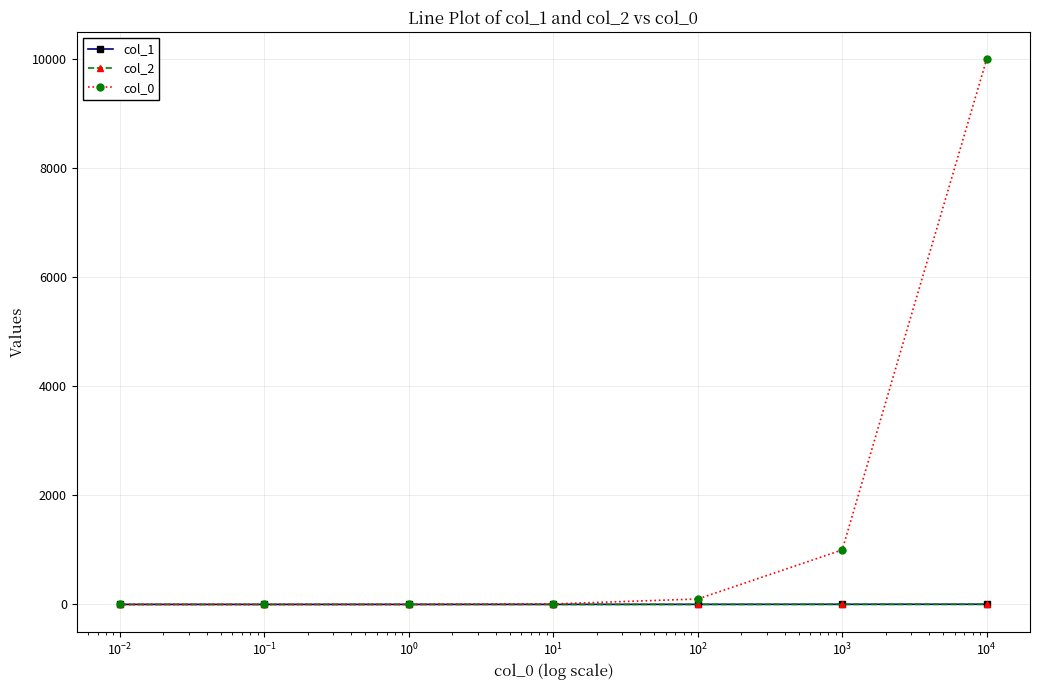

What is the maximum value shown in the chart?

10000.0